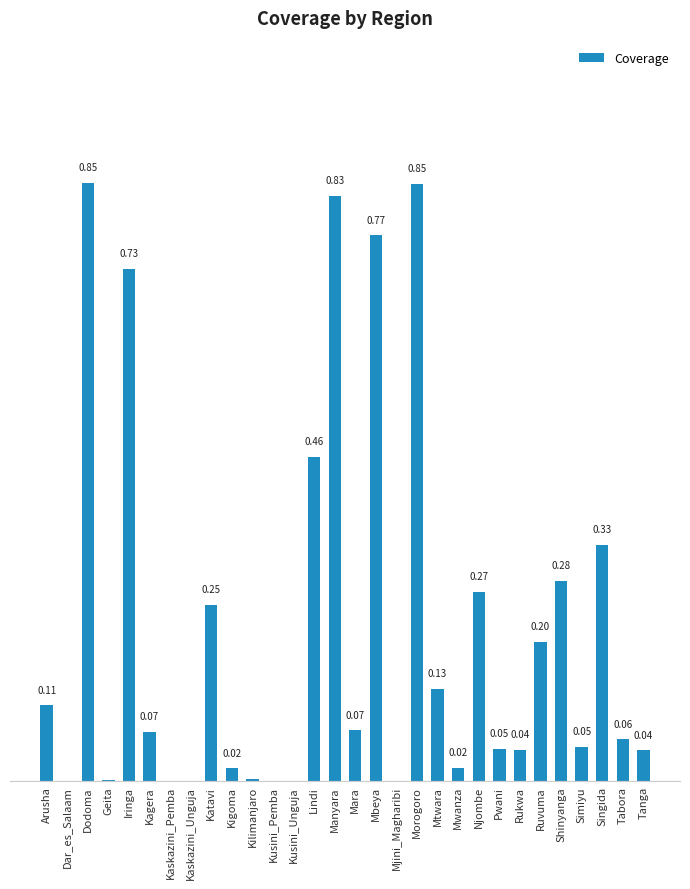

Between Arusha and Geita, which is larger?

Arusha